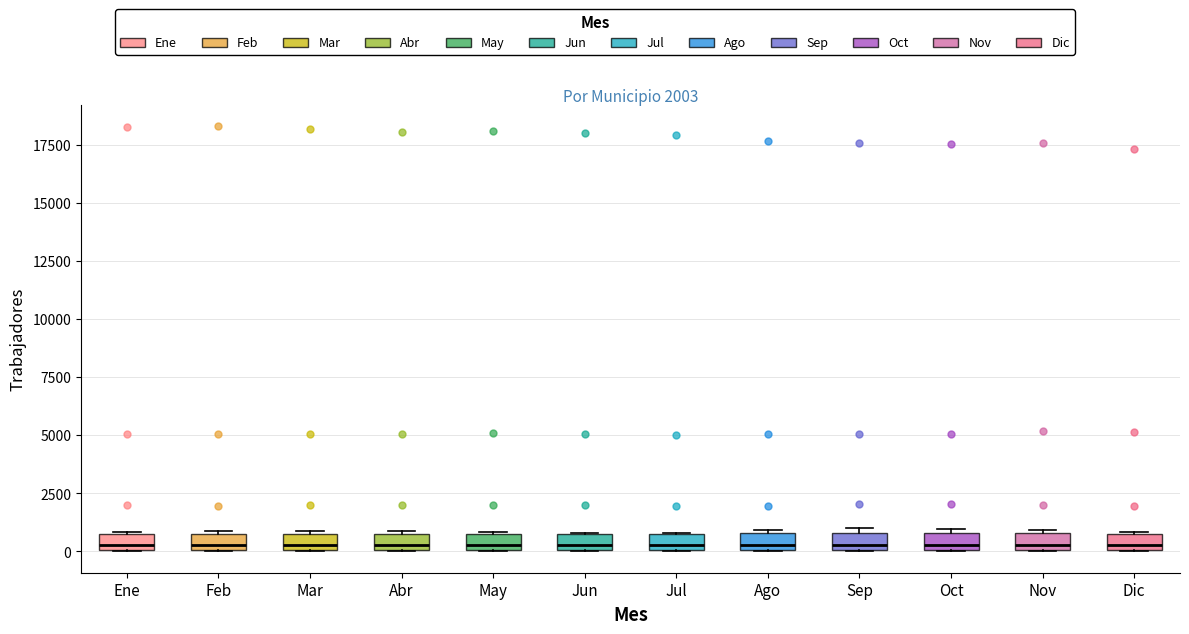

Where is the upper edge of the box for Mar on the y-axis? The values are not printed on the chart, so give them approximately, as read against the axis.

1000